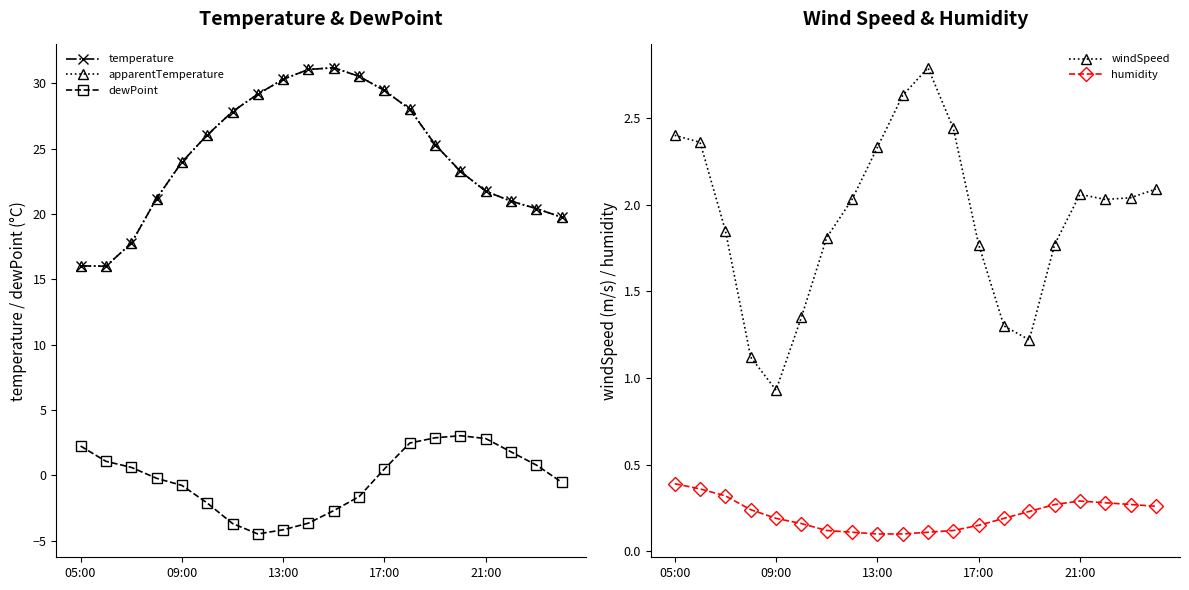

How many humidity values are between 0 and 1?

20